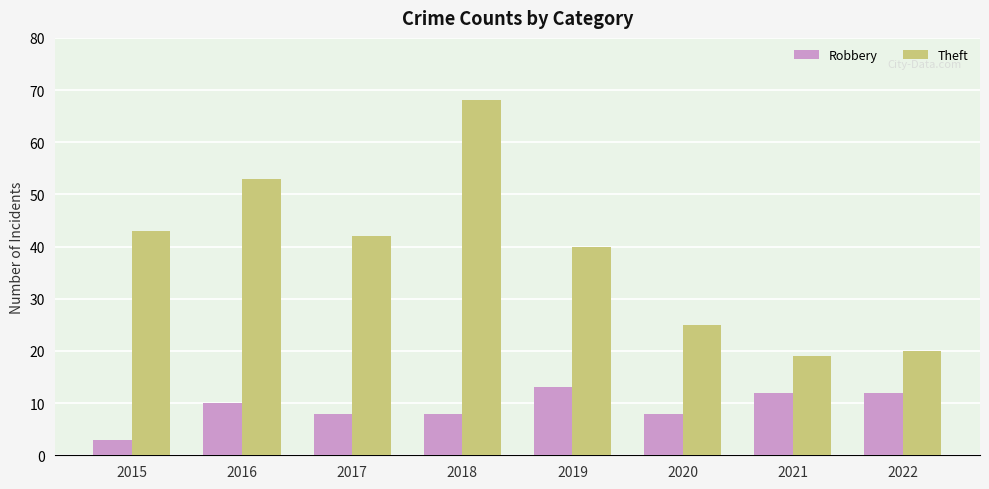

At which label does Theft reach its peak?

2018